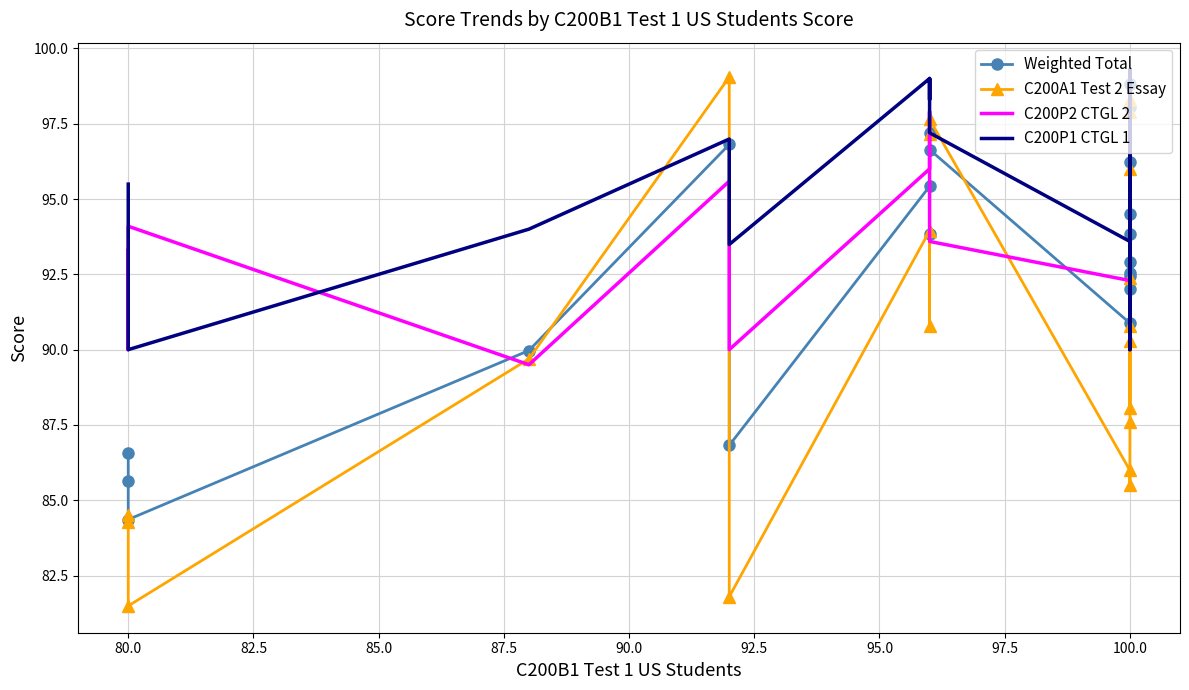

True or false: C200A1 Test 2 Essay has more than 2 points higher than both neighbors.

True